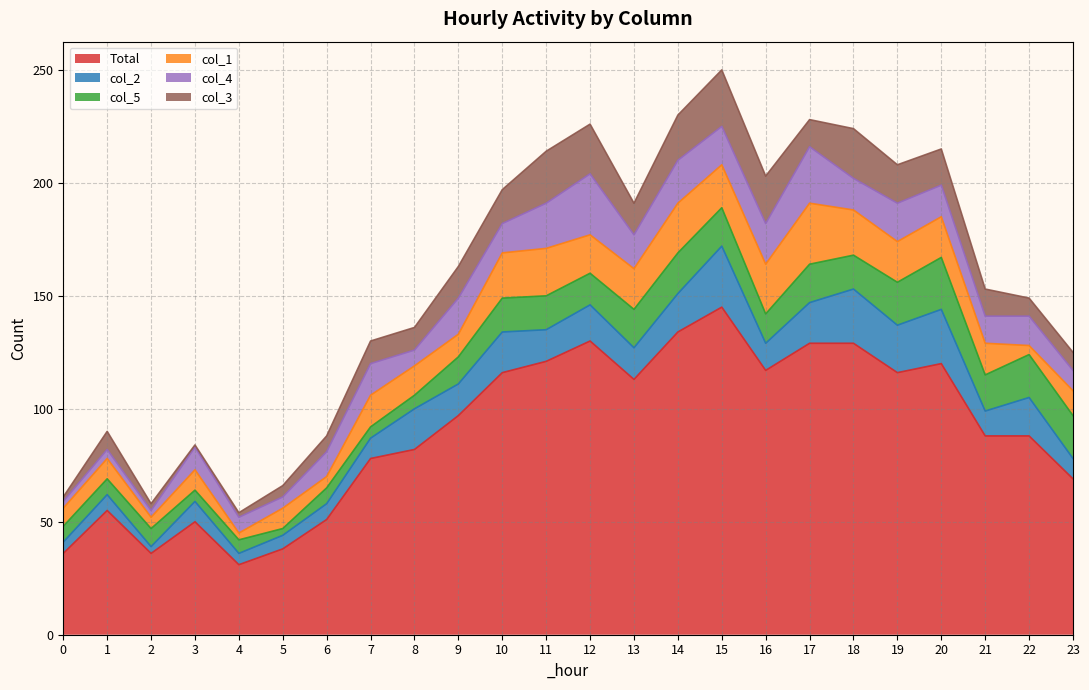

The value of col_2 at 17 is 31. True or false?

False